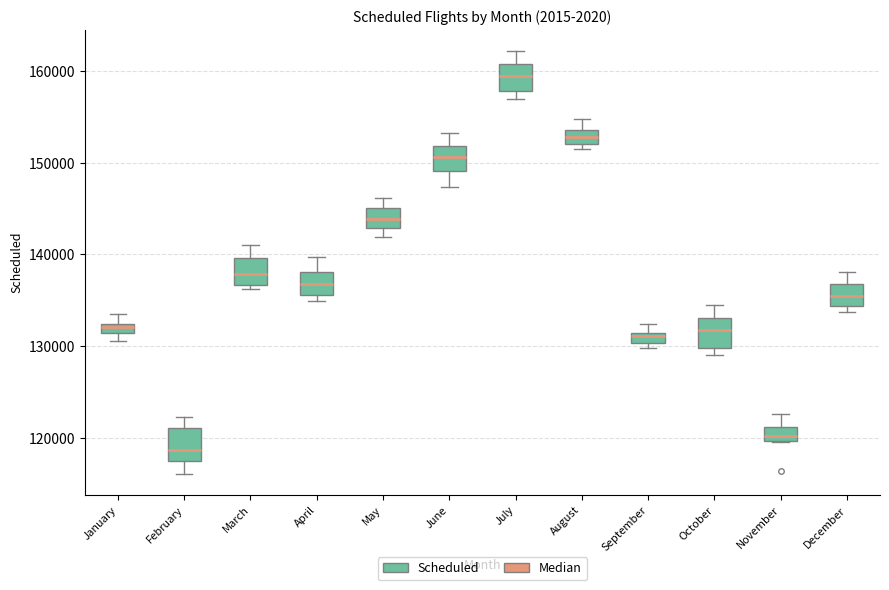

Which box's median line is the highest?

July